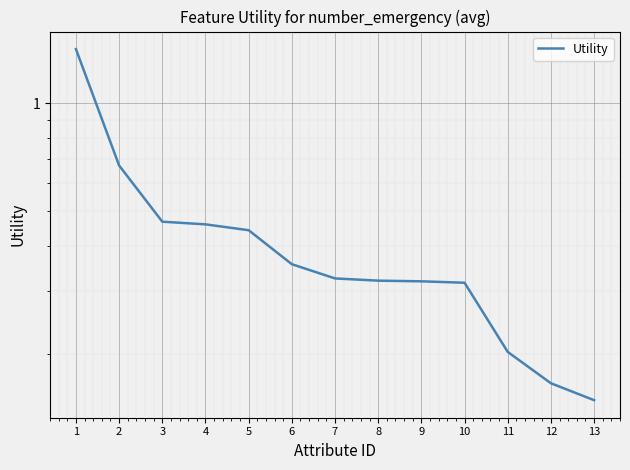

Count the values in the range 0 to 1.

12